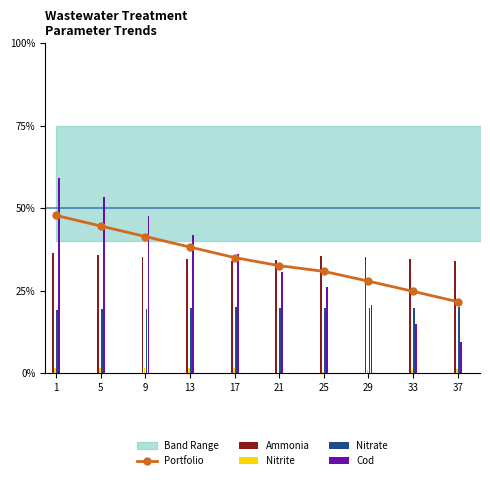

The value of Nitrate at 21 is 19.9. True or false?

True